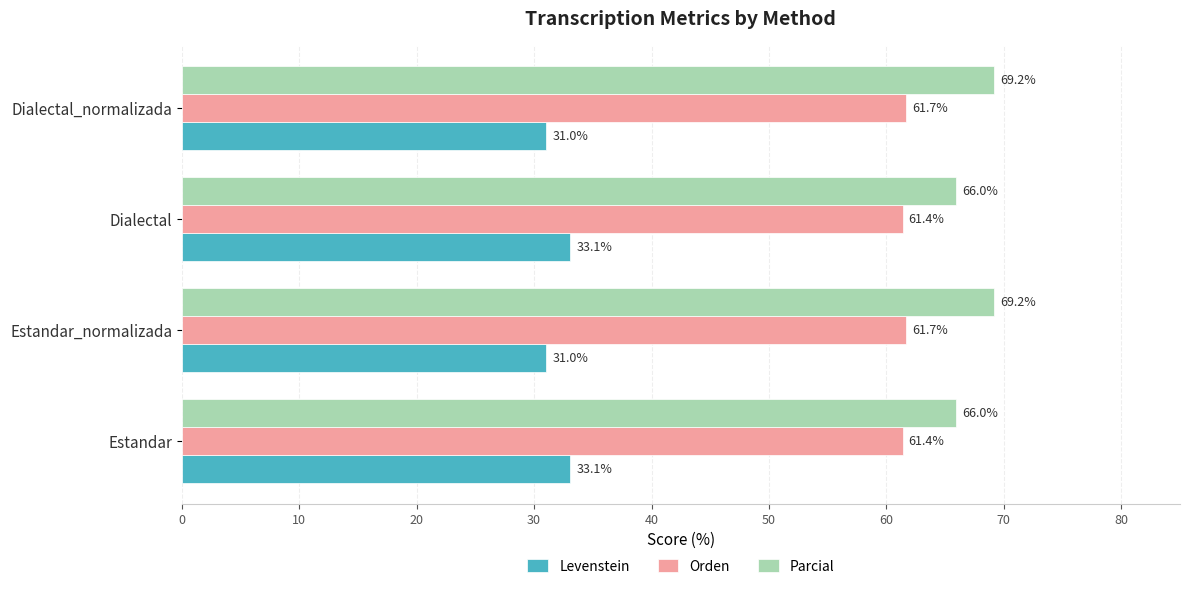

Rank the series by their maximum value, from lowest to highest.

Levenstein, Orden, Parcial